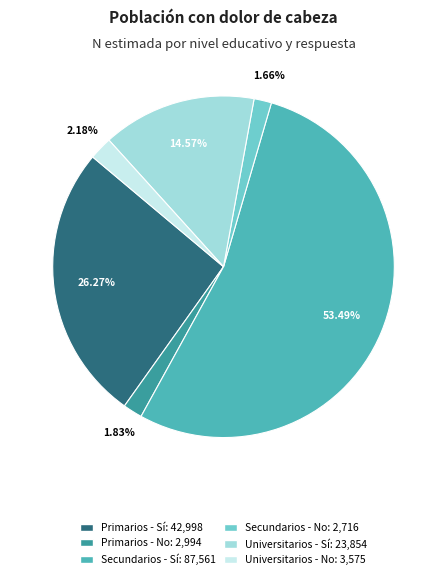

Is Primarios - Sí the majority of the pie?

No